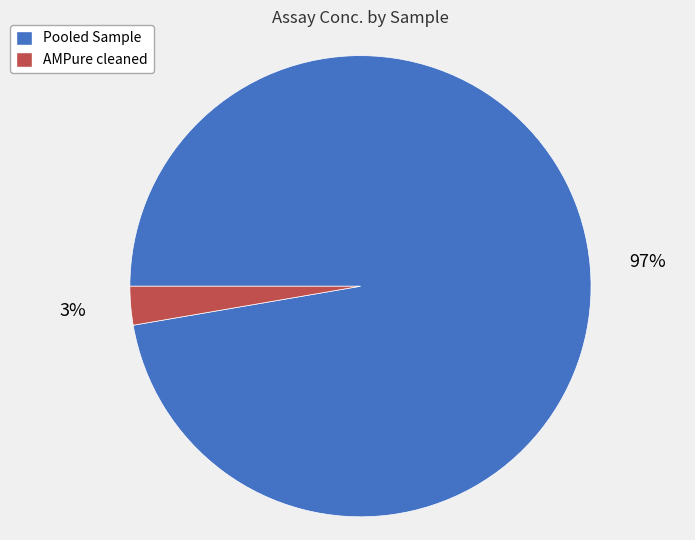

Count the number of slices in the pie.

2